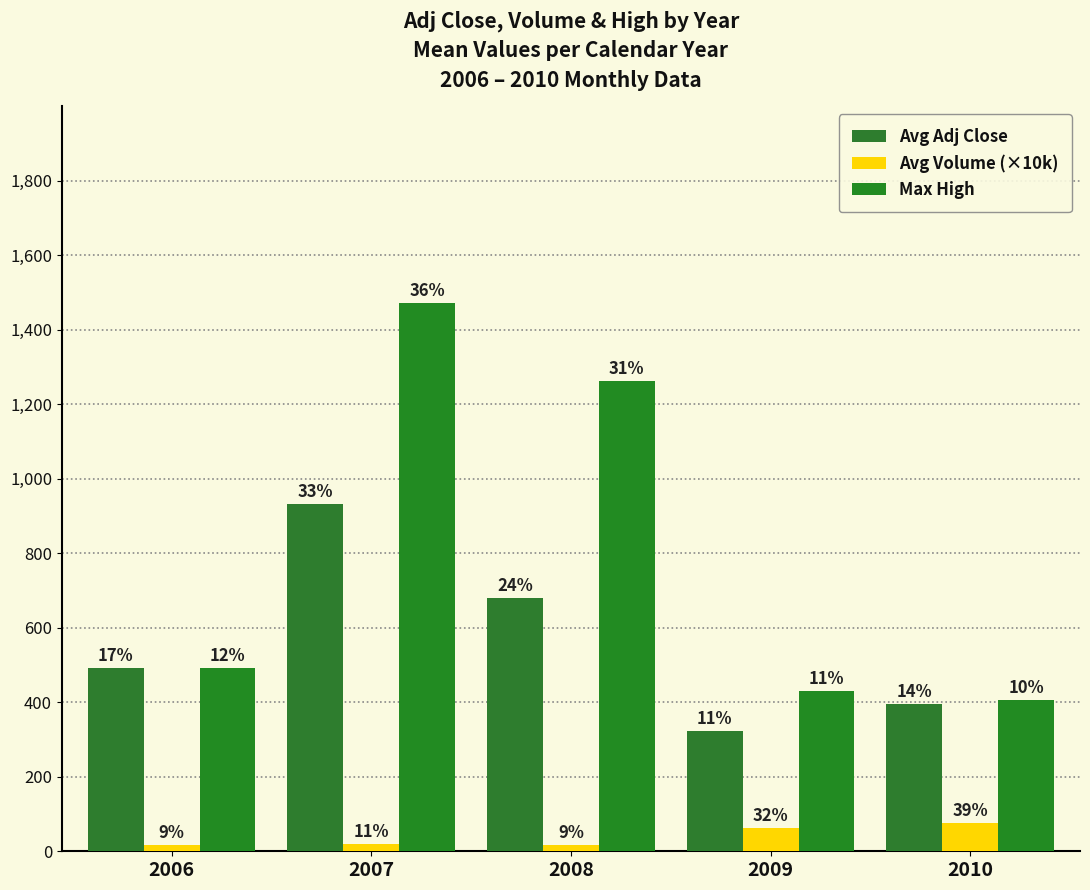

What is the difference between the highest and lowest values at 2009?

367.0